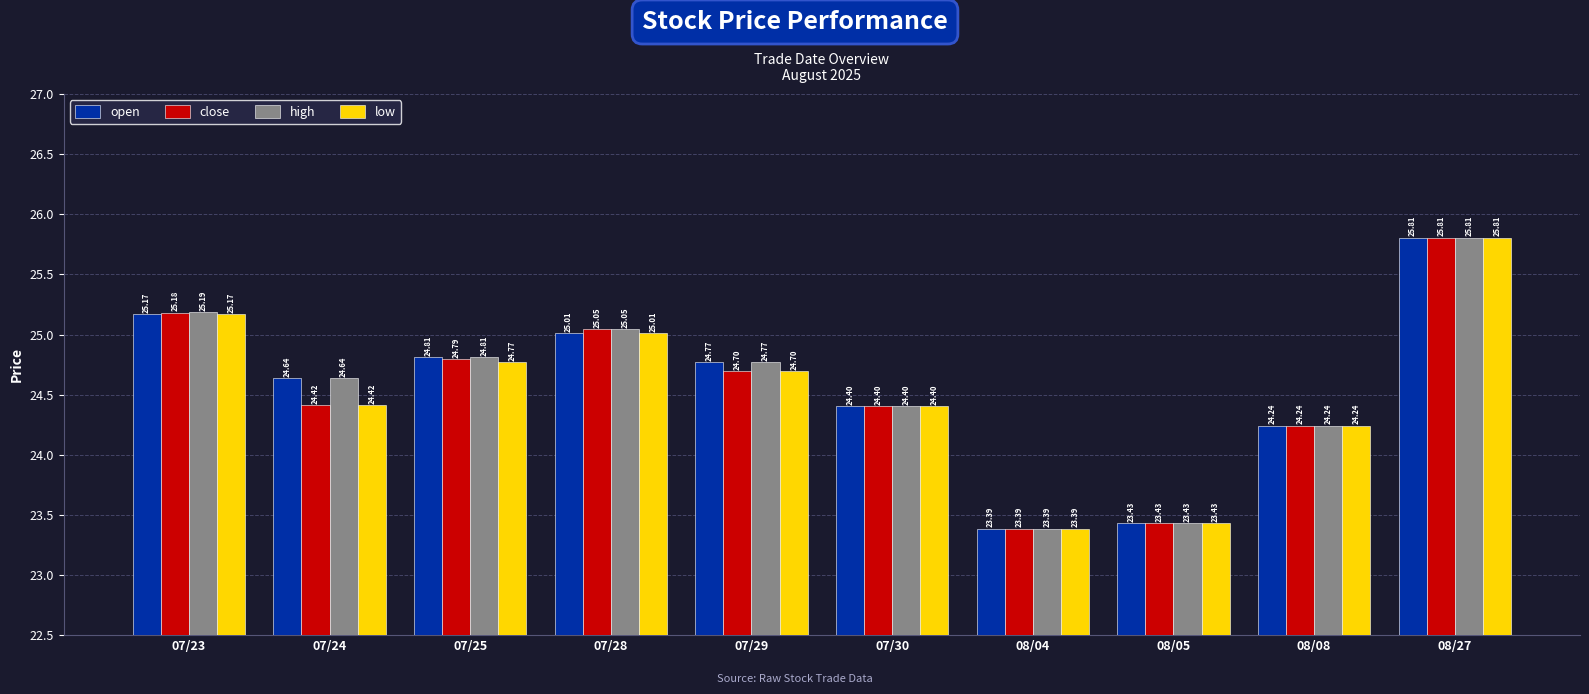

Rank the categories by close value from lowest to highest.

08/04, 08/05, 08/08, 07/30, 07/24, 07/29, 07/25, 07/28, 07/23, 08/27